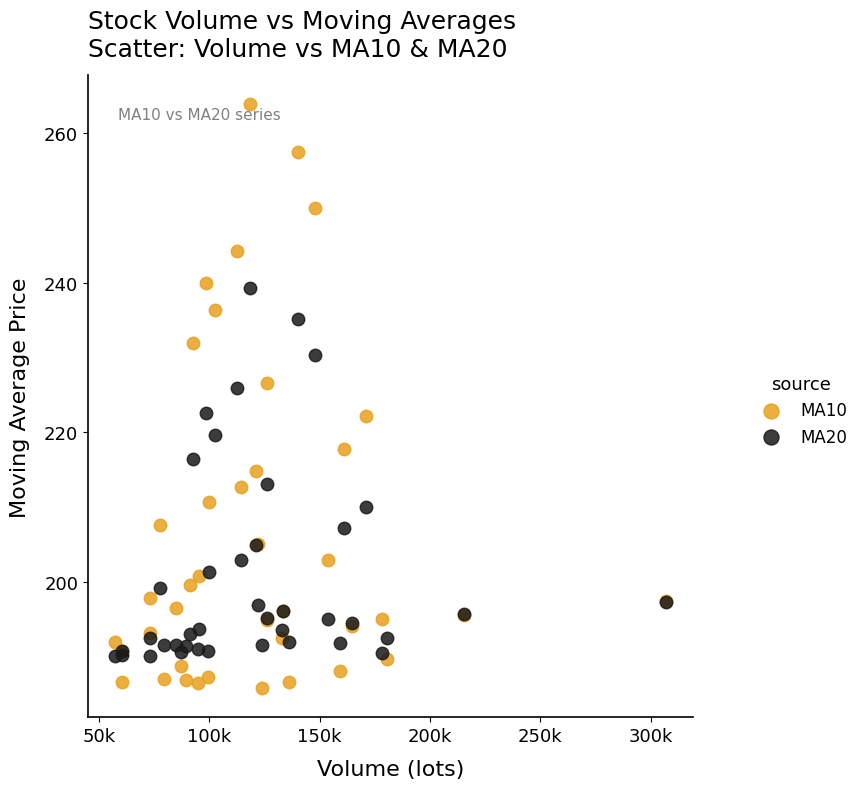

Which series reaches the minimum Y coordinate?

MA10